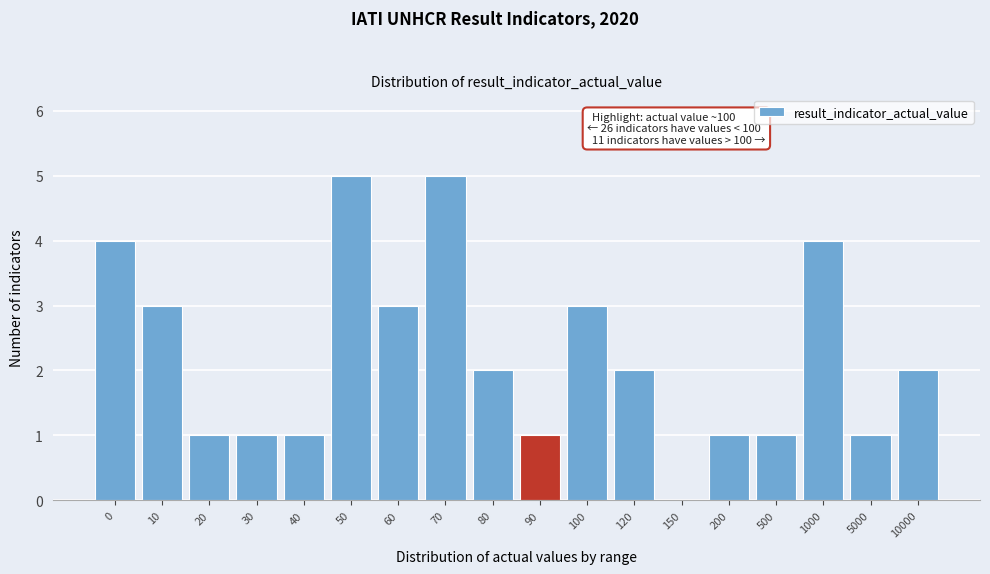

Reading left to right, list all the values displayed in this chart.

0=4	10=3	20=1	30=1	40=1	50=5	60=3	70=5	80=2	90=1	100=3	120=2	150=0	200=1	500=1	1000=4	5000=1	10000=2